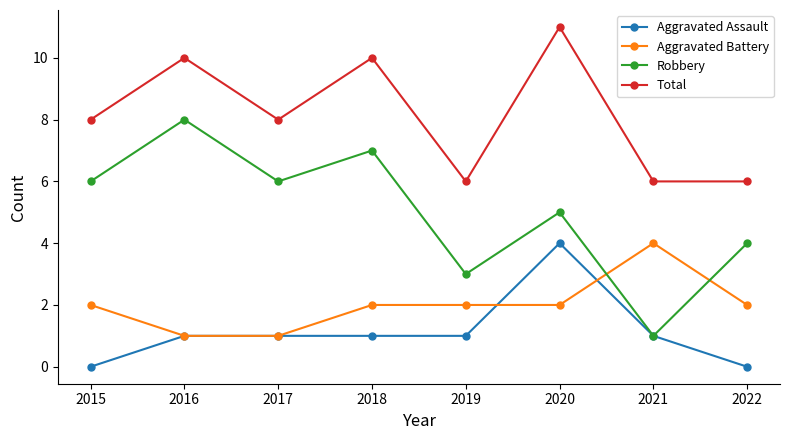

The value of Aggravated Battery at 2022 is 3. True or false?

False